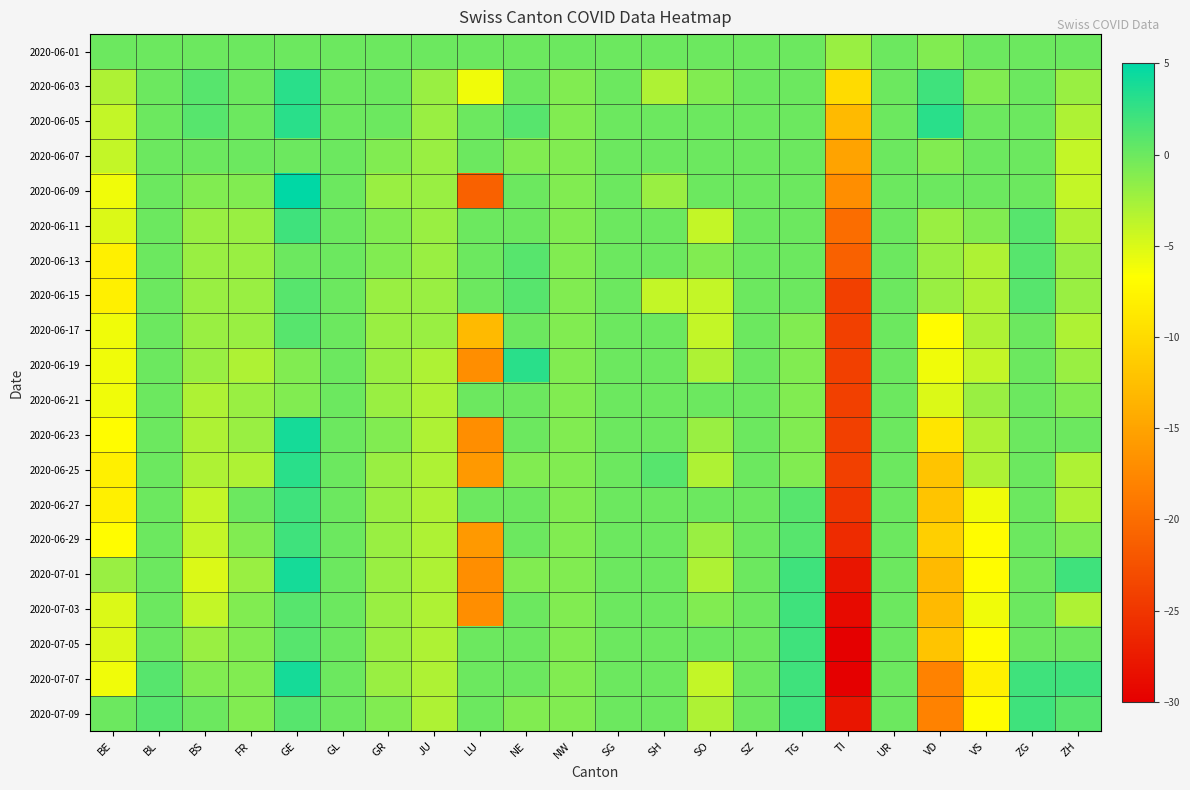

What is the difference between the highest and lowest values at VS?

8